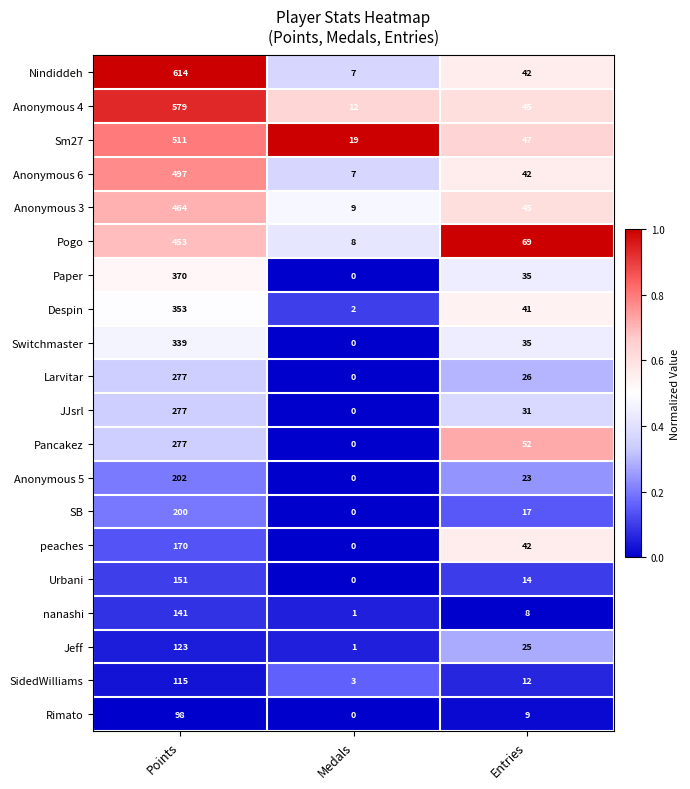

Where does the Anonymous 3 series first go above 45?

Points